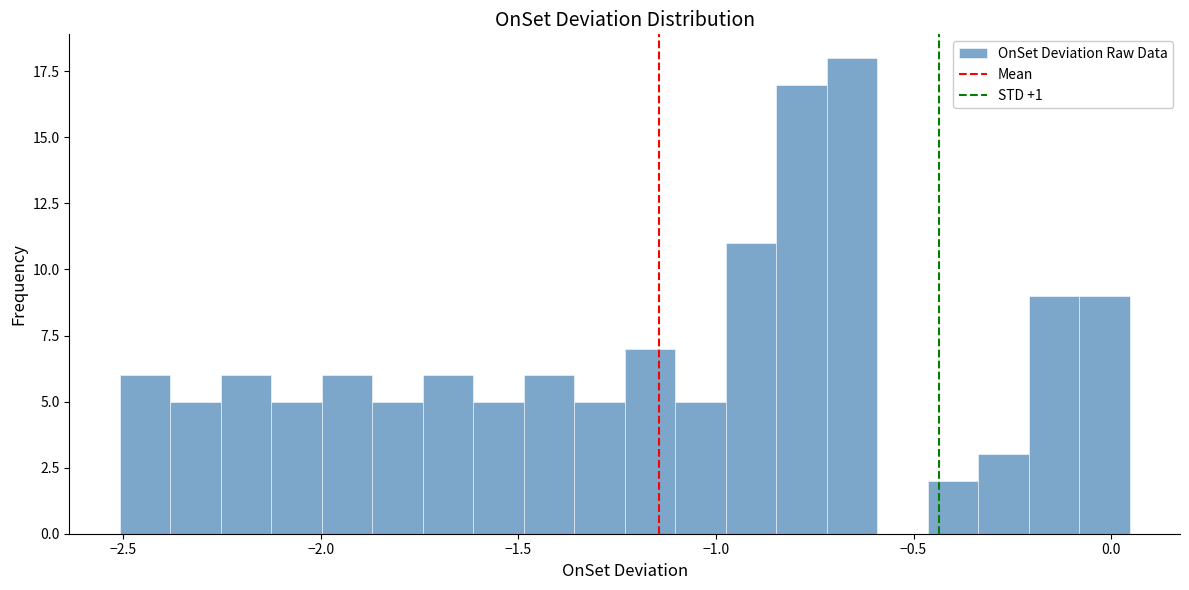

Read against the x-axis, roughly where is the centre of the tallest bar?

-0.65